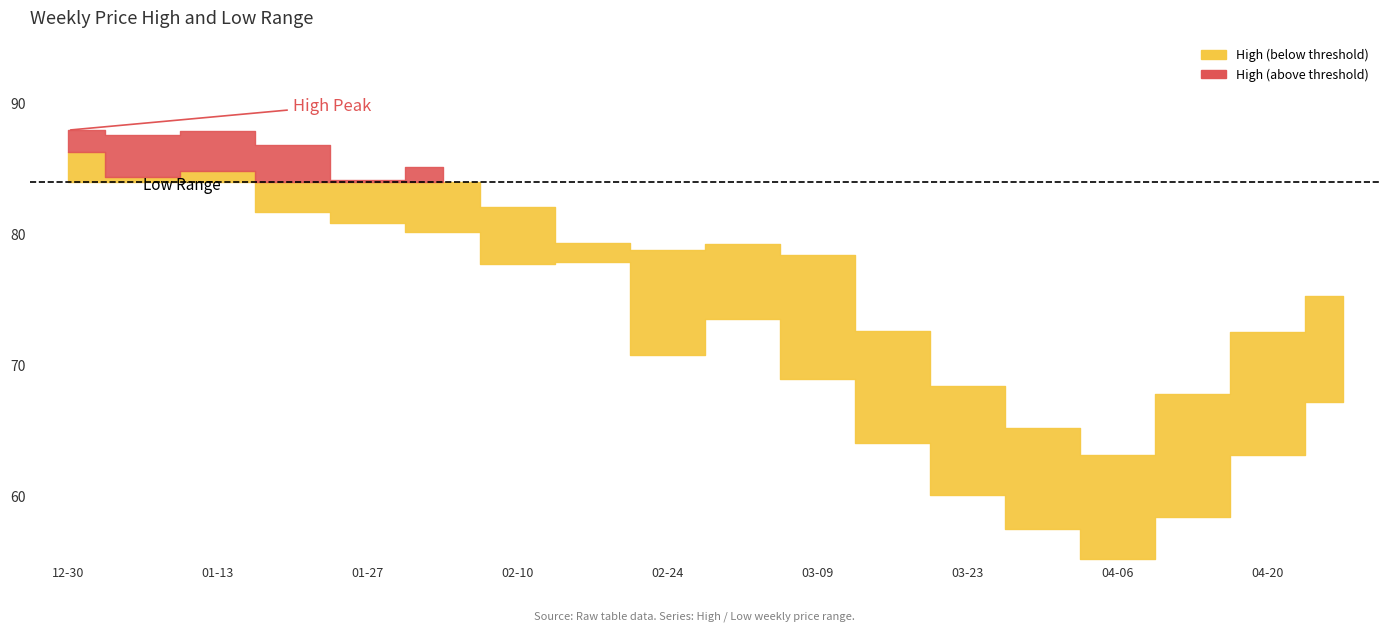

List the series in order of their overall mean, highest first.

High, Low